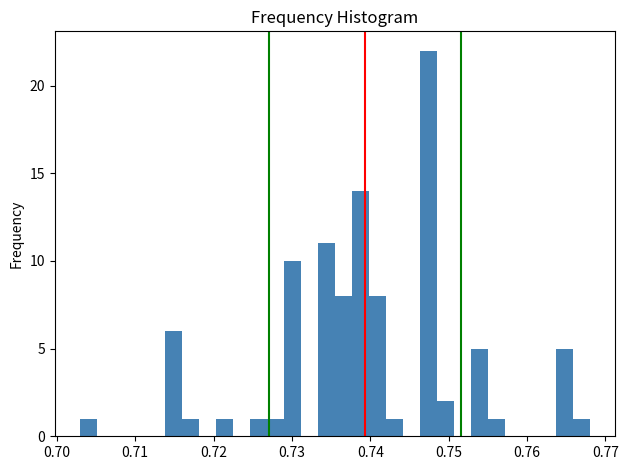

Around what value on the x-axis is the tallest bar? Give the approximate position of its centre, as read against the axis.

0.747